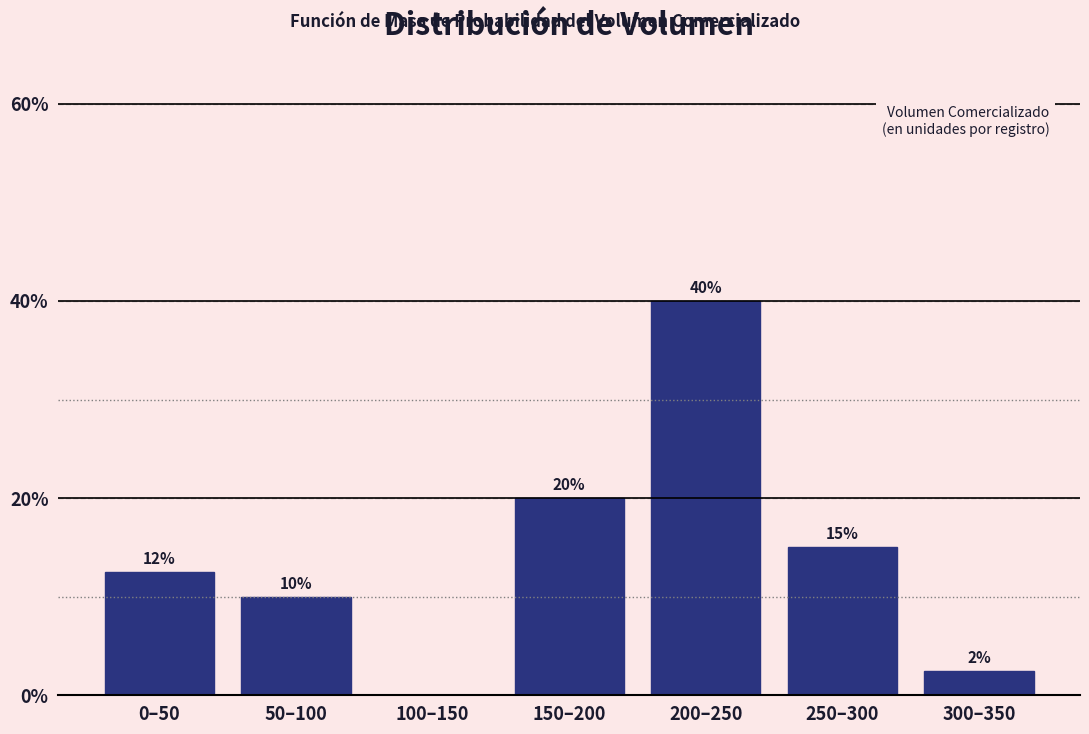

The chart shows a value of 0.0 at 100–150. True or false?

True